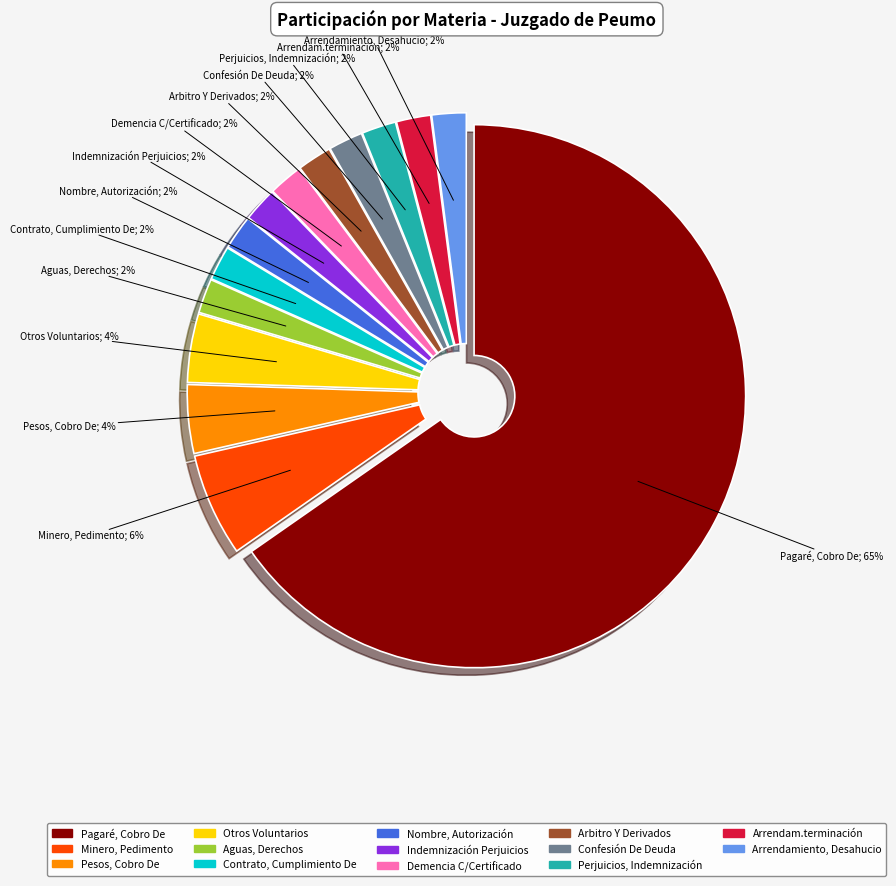

How many slices are in this pie chart?

14